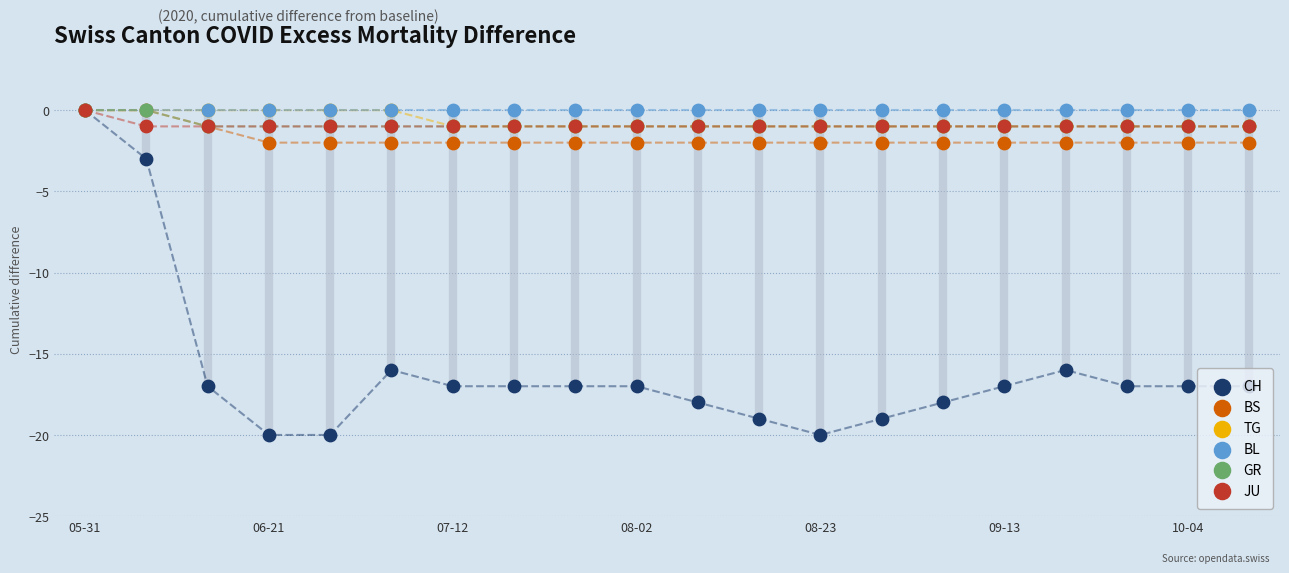

Is the value of JU at 10 greater than the value of GR at 9?

No